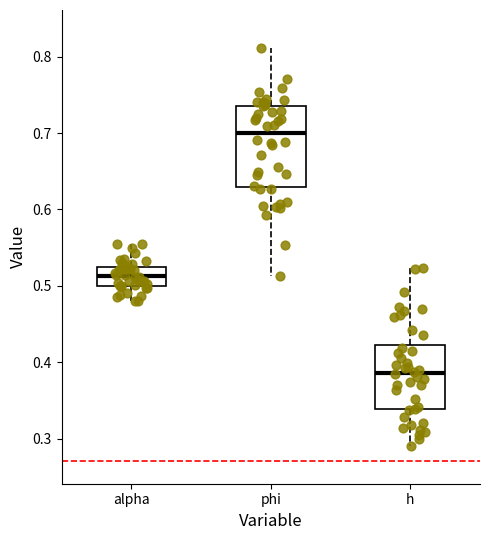

Which box is the tallest, from its lower edge to its upper edge?

phi